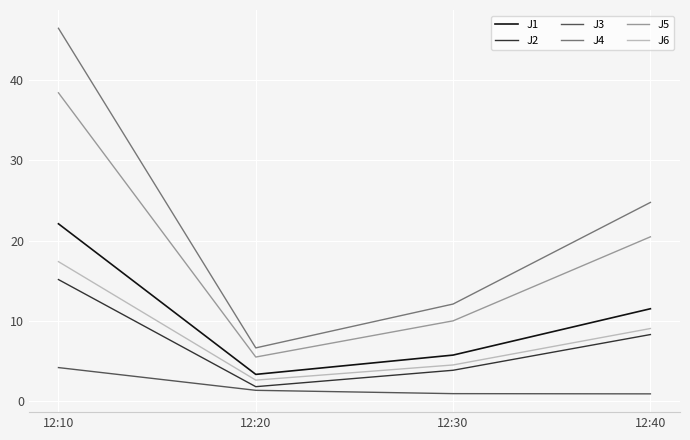

True or false: J3 and J6 intersect in this chart.

False